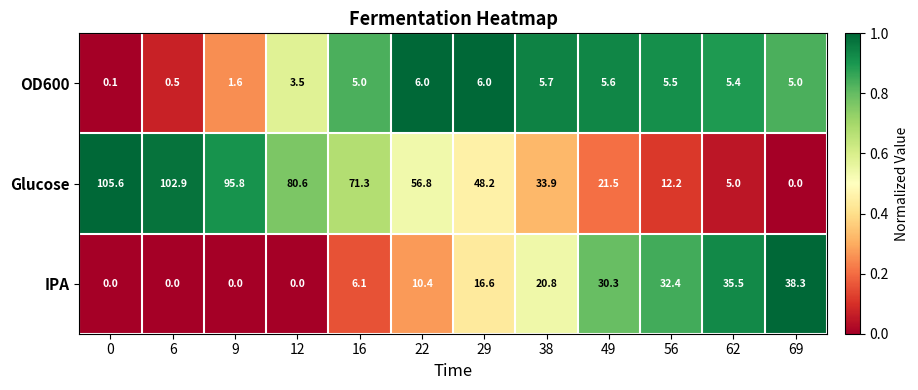

What is the highest value of the OD600 series?

6.0